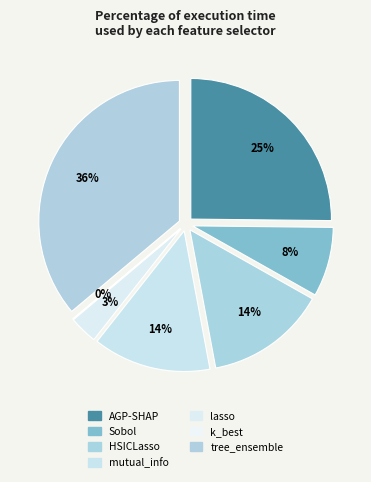

To the nearest percent, what is the difference between the tree_ensemble and k_best slice percentages?

36%